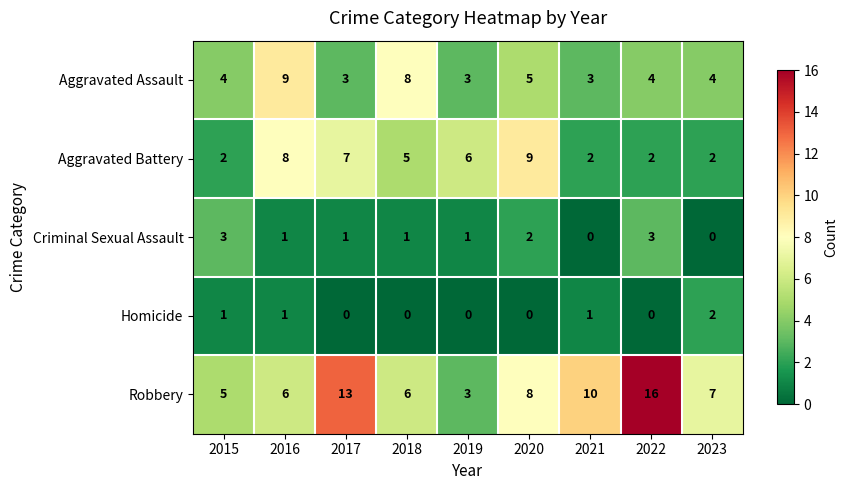

What is the maximum value for Robbery?

16